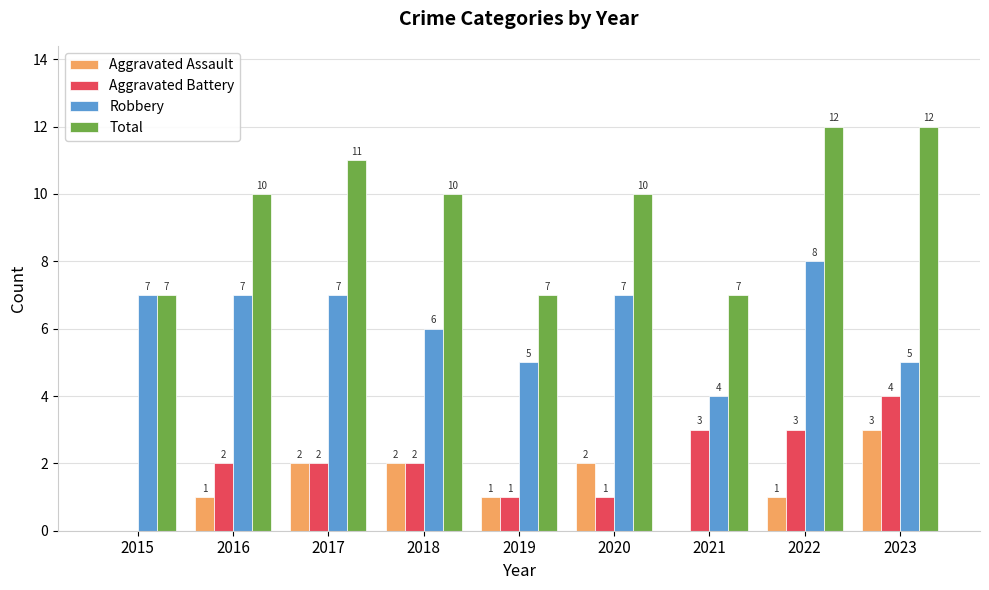

Read the Aggravated Assault value at 2023.

3